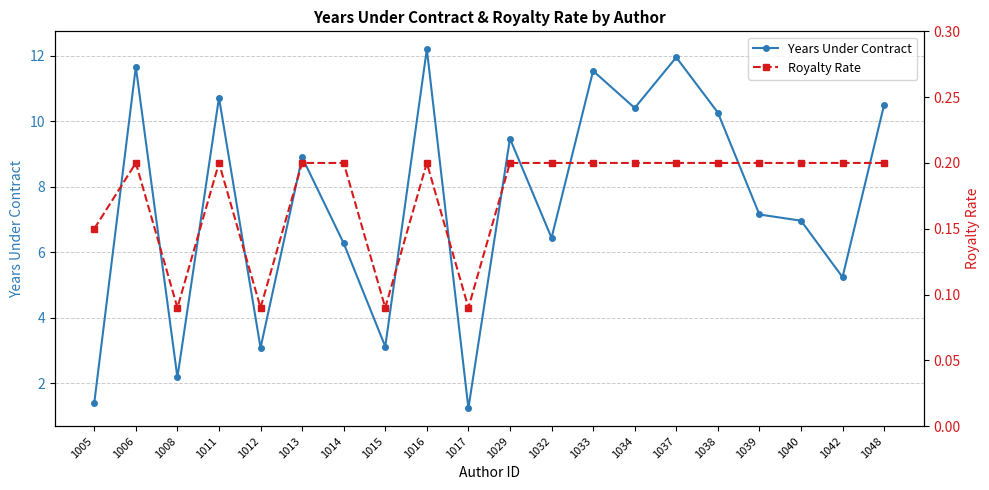

In Years Under Contract, how many points are higher than both neighbors (excluding endpoints)?

7